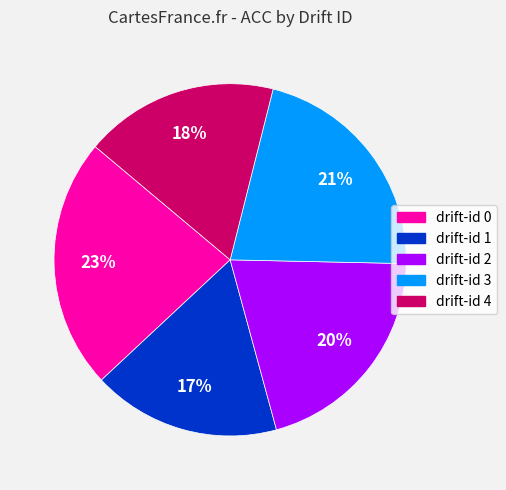

To the nearest percent, what is the difference between the largest and smallest slice percentages?

6%